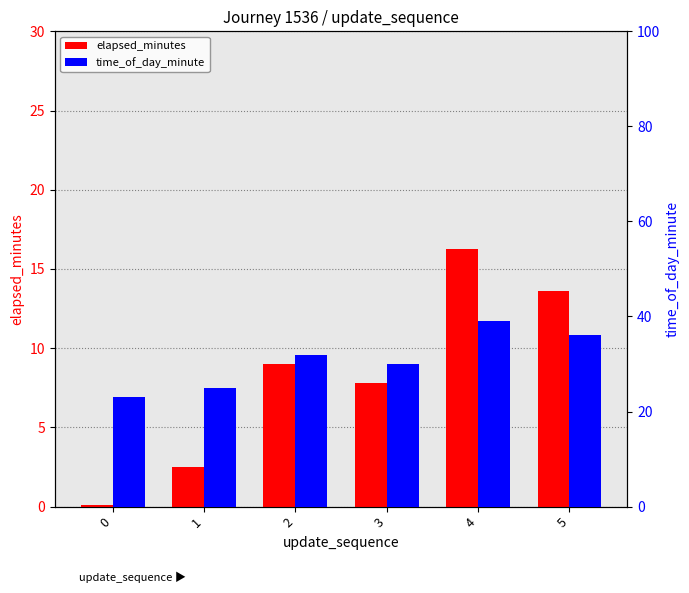

Are the bars grouped side by side (vs. stacked)?

Yes